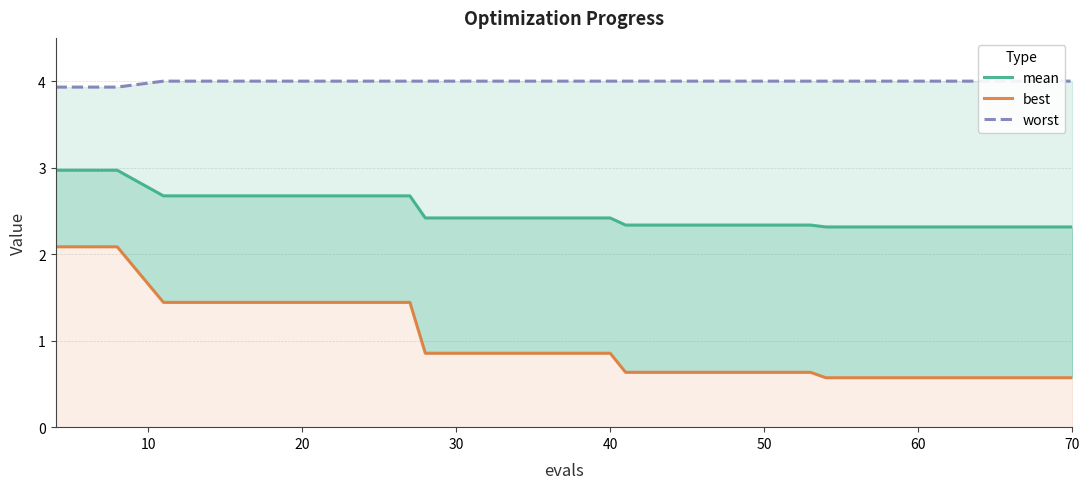

What is the difference between the maximum and minimum values in the worst series?

0.1